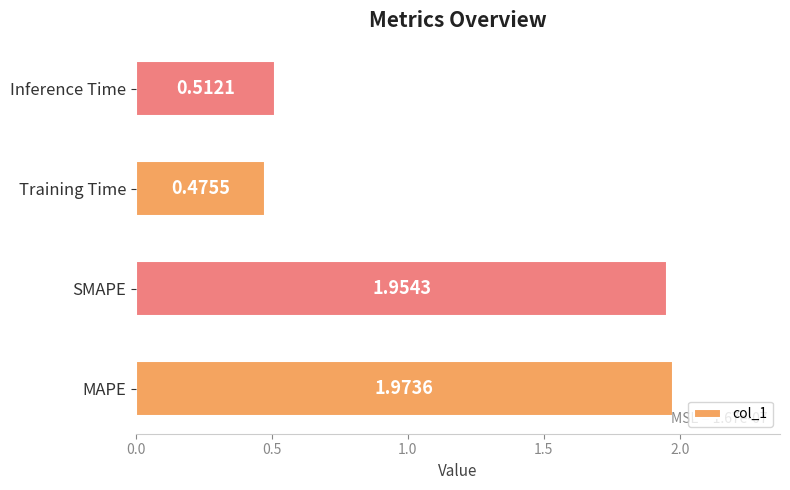

How many data points are less than 1?

2